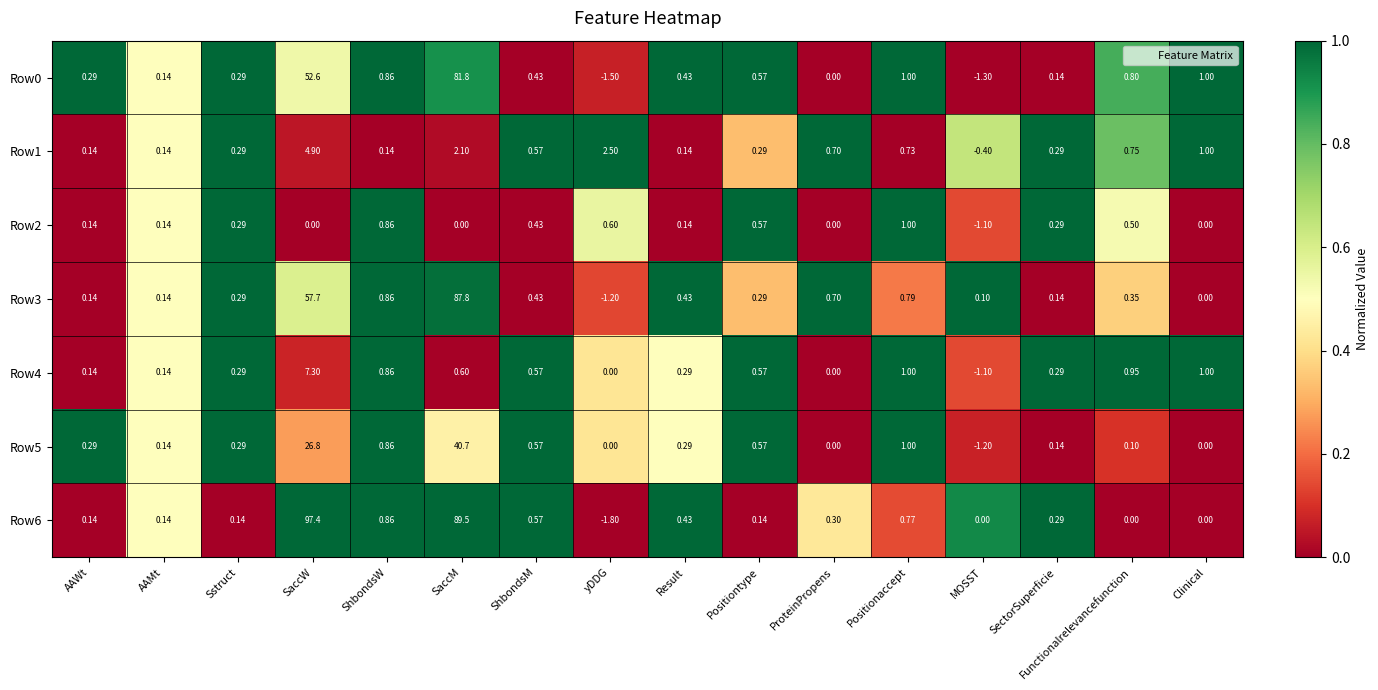

Is the value of Row0 at Sstruct greater than the value of Row1 at yDDG?

No